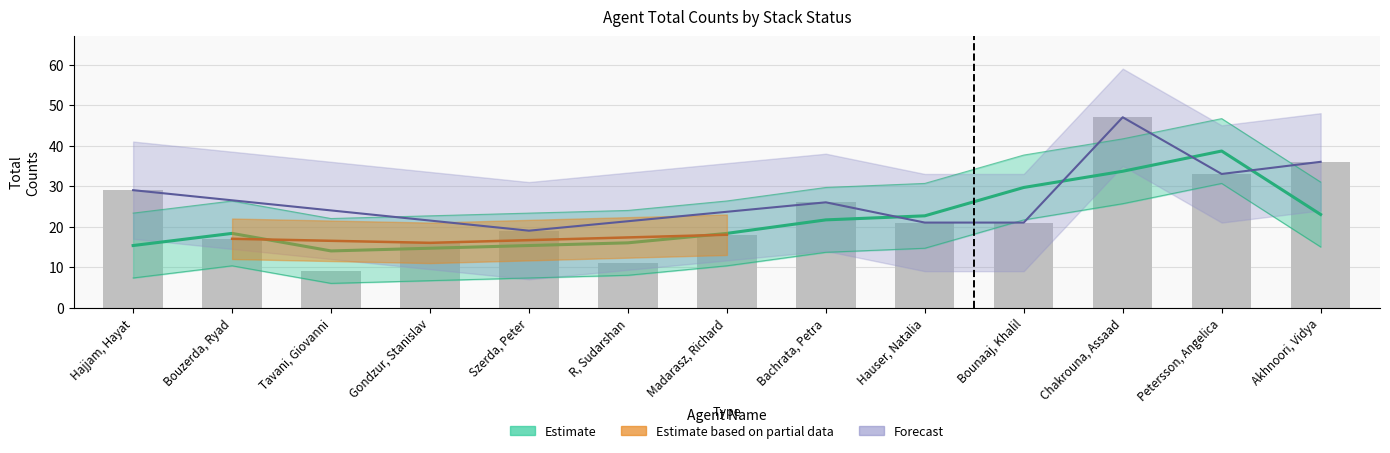

What is the sum of all values?

303